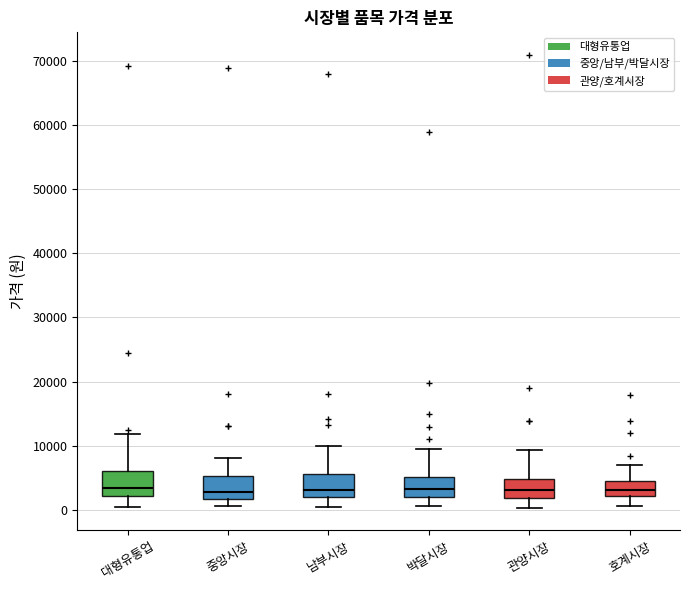

Reading left to right, transcribe this box plot: for each box, give where its median line is, the range the box spans, and where its two whiskers end, as read against the y-axis. The values are not printed on the chart, so give them approximately, as read against the axis.

대형유통업: median 3000, box 2000 to 6000, whiskers 0 to 12000
중앙시장: median 3000, box 2000 to 5000, whiskers 1000 to 8000
남부시장: median 3000, box 2000 to 6000, whiskers 0 to 10000
박달시장: median 3000, box 2000 to 5000, whiskers 1000 to 10000
관양시장: median 3000, box 2000 to 5000, whiskers 0 to 9000
호계시장: median 3000, box 2000 to 4000, whiskers 1000 to 7000